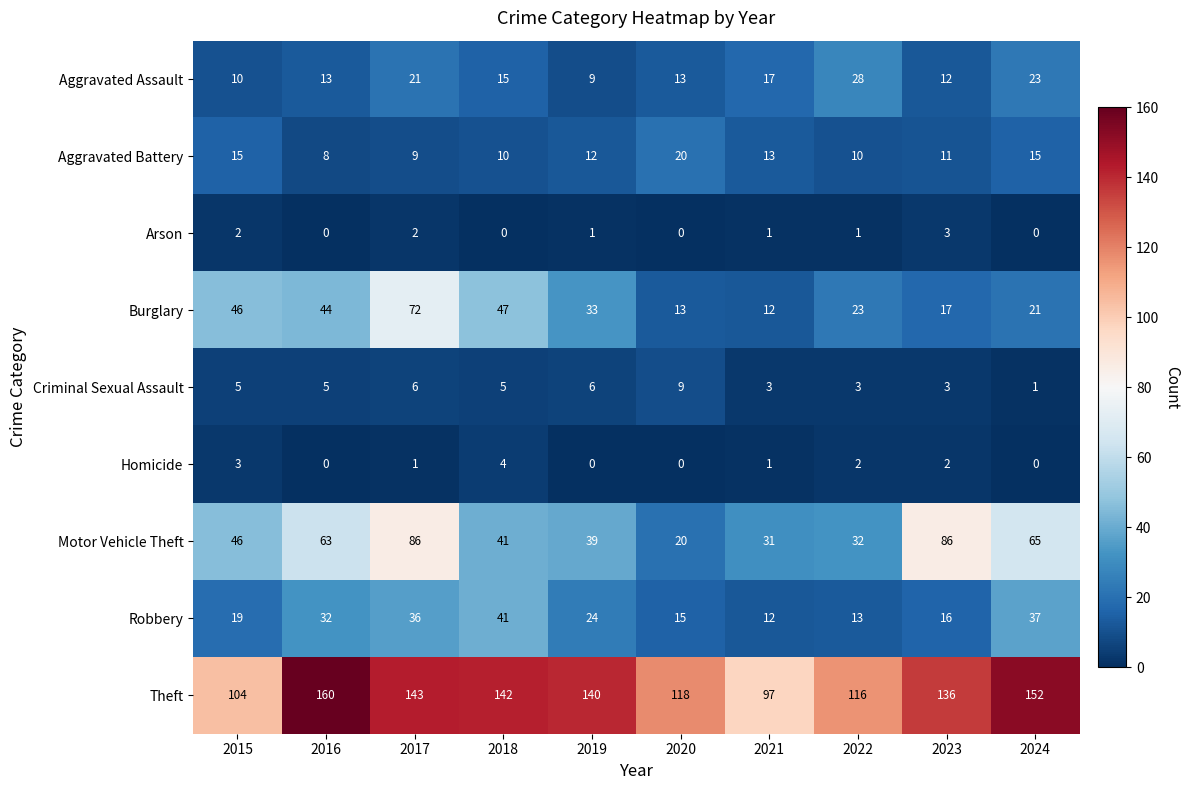

What is the sum of all Aggravated Assault values?

161